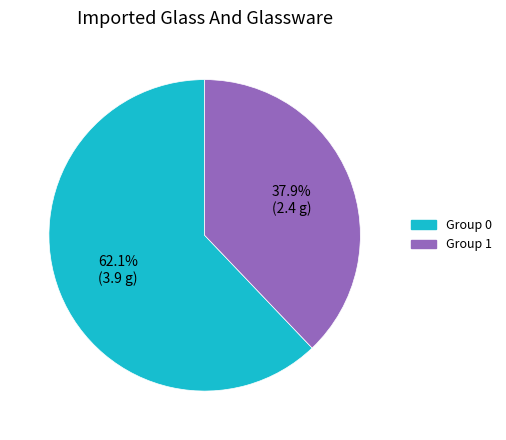

Is there a majority slice in this chart?

Yes